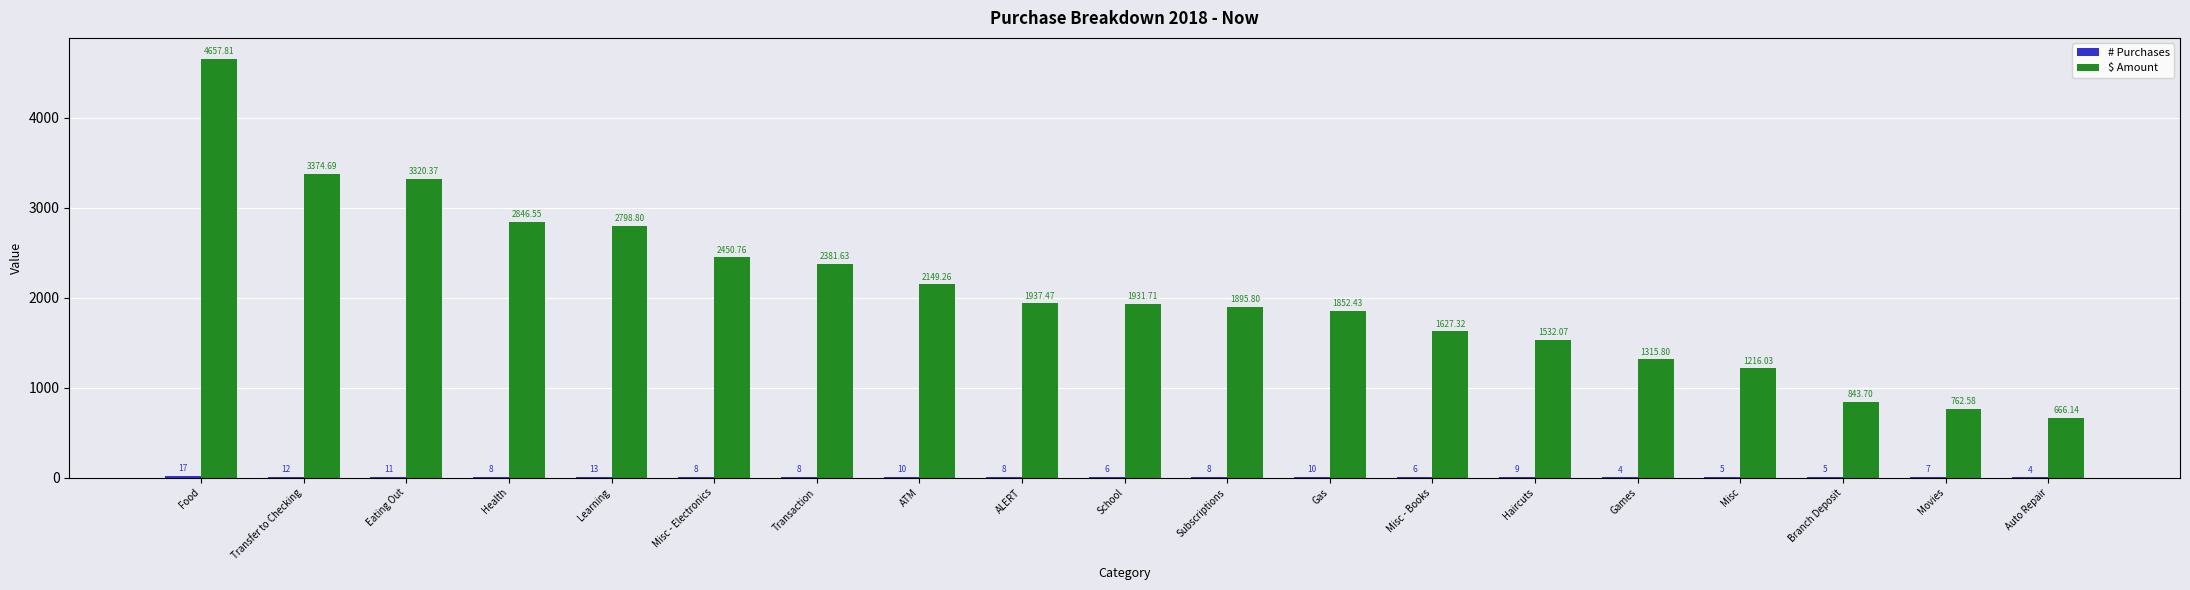

Between Transaction and Branch Deposit, which series saw the biggest shift?

$ Amount